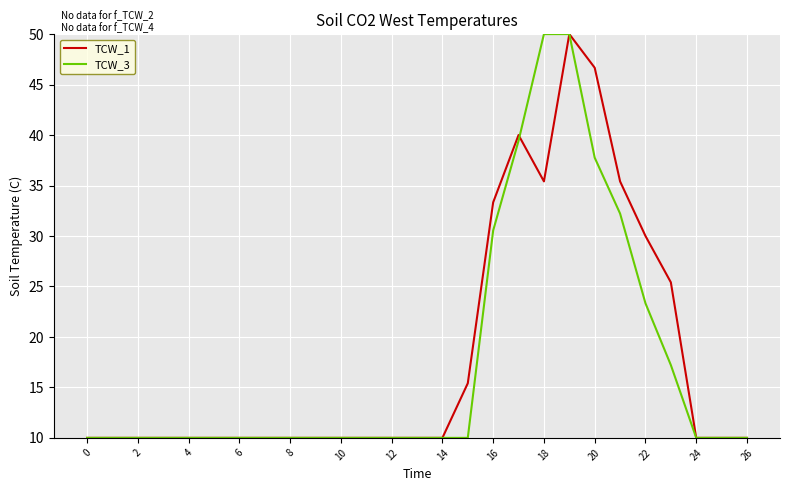

What is the difference between the maximum and minimum values in the TCW_3 series?

40.0